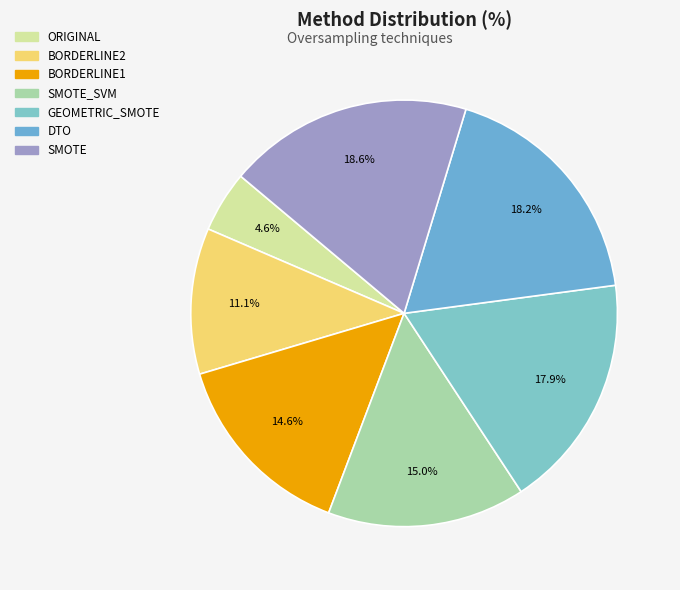

Count the number of slices in the pie.

7